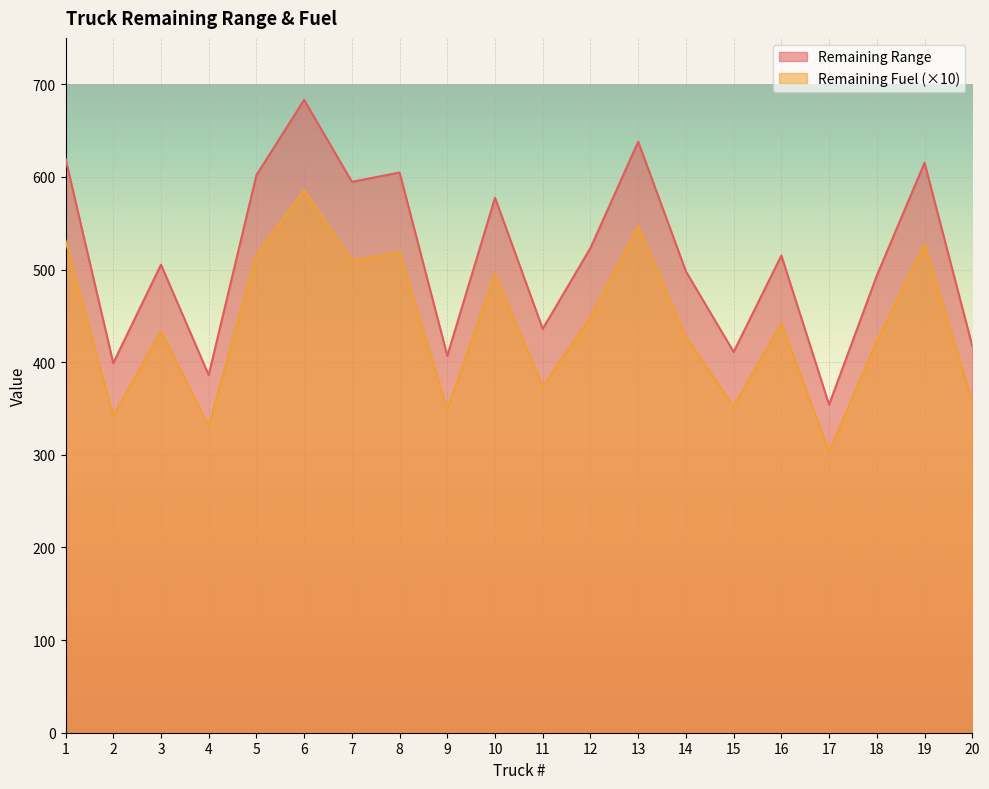

List the series in order of their peak value, lowest first.

Remaining Fuel (×10), Remaining Range